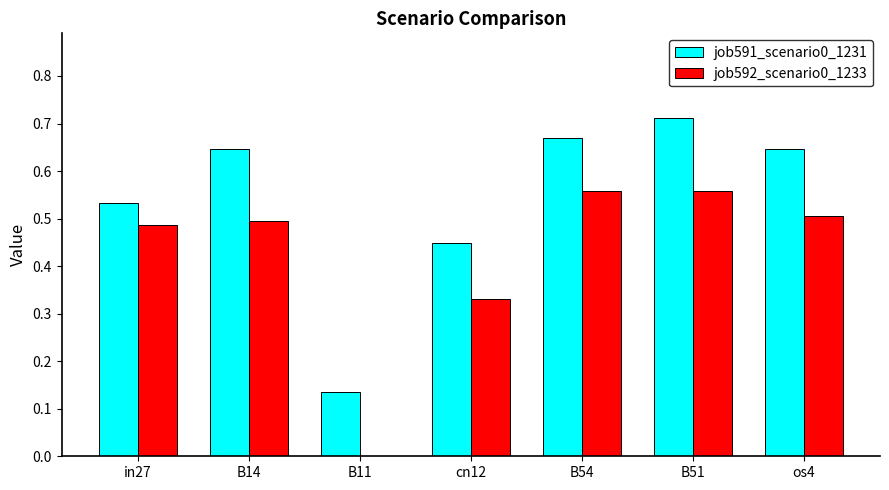

What is the sum of all job591_scenario0_1231 values?

3.8